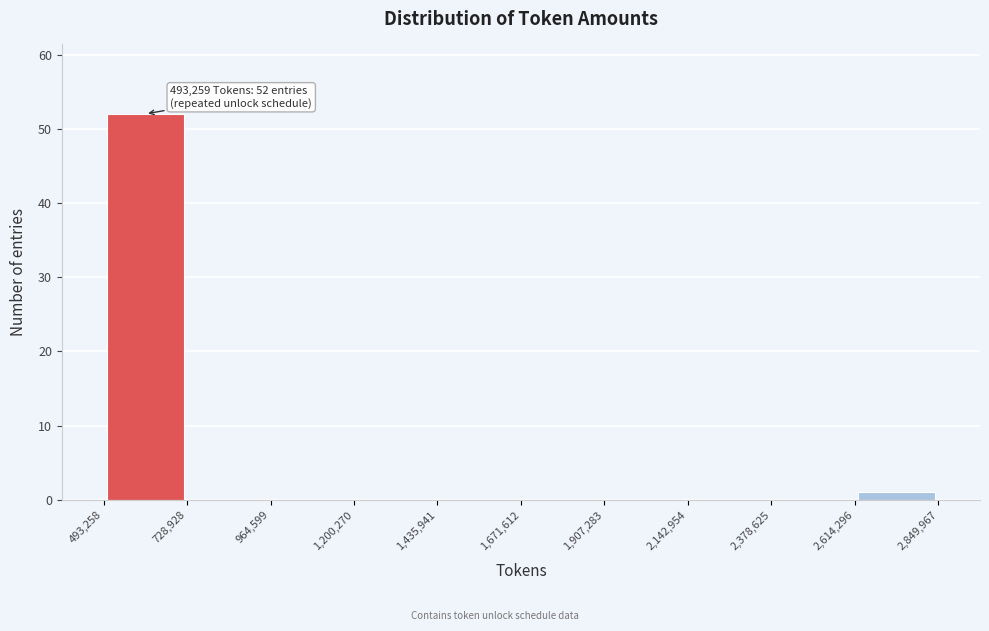

Over which range of the x-axis is the bar tallest?

493,258 to 728,928